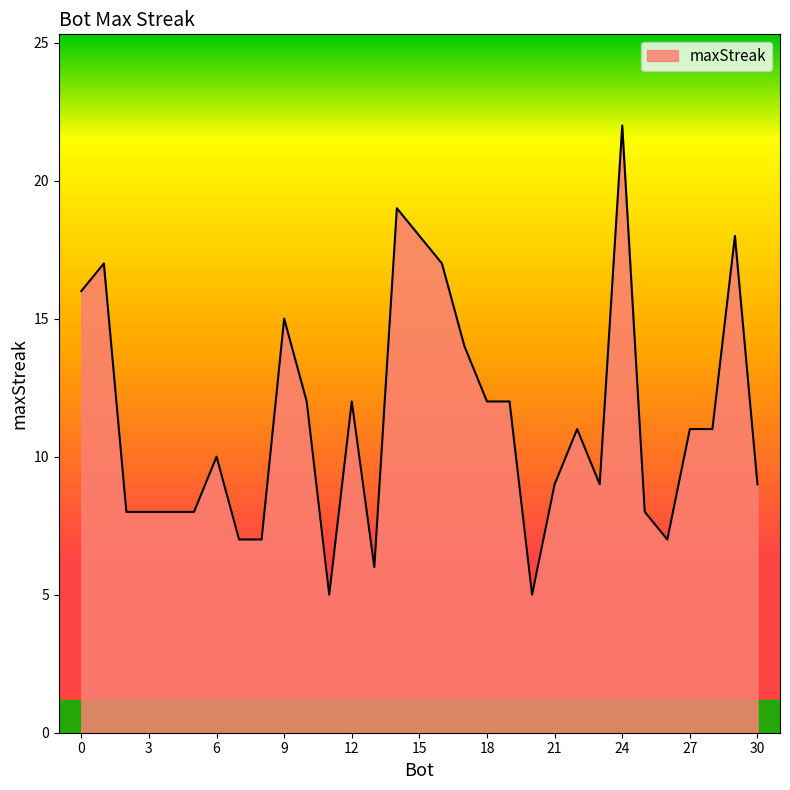

What is the smallest value displayed?

5